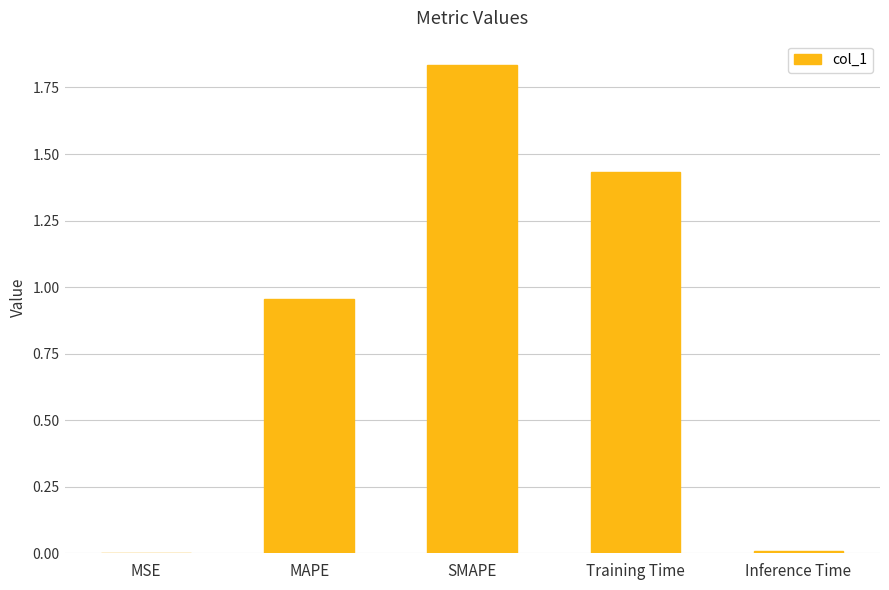

At which category does the chart reach its peak across all series?

SMAPE